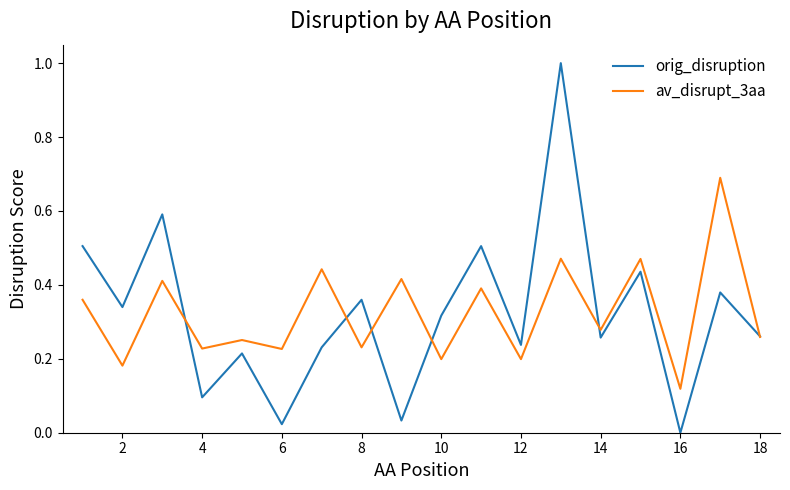

What is the maximum value for av_disrupt_3aa?

0.7